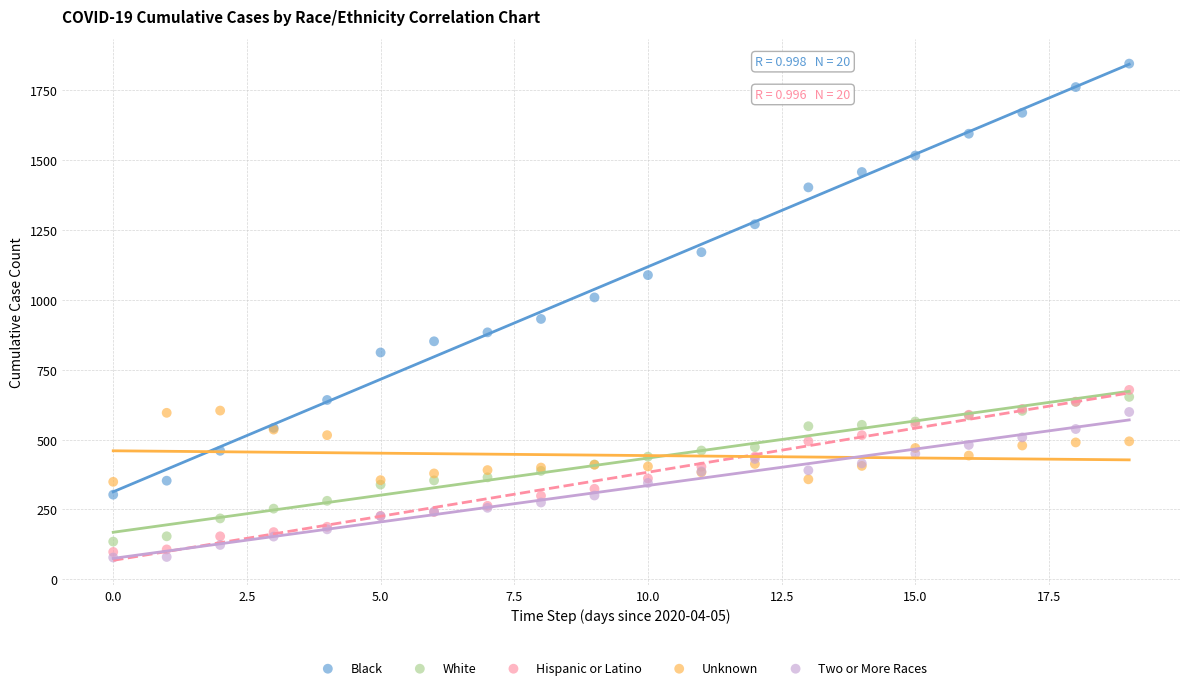

Which series has the widest spread of Y values?

Black